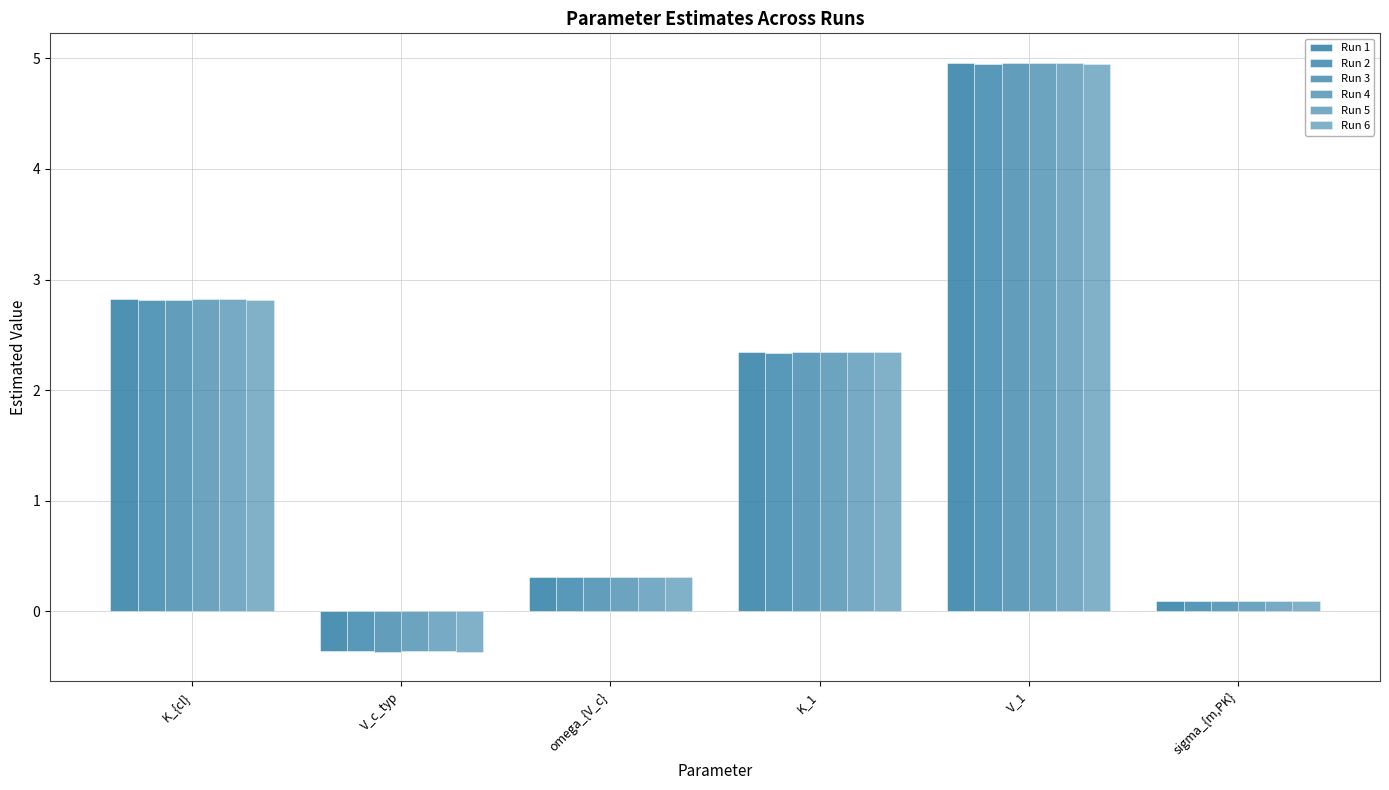

How many bars are there in total?

36